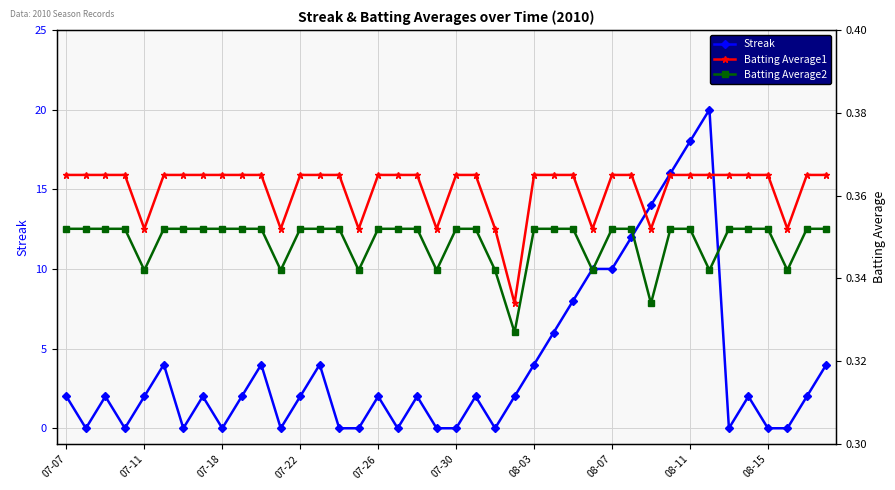

True or false: Streak has more than 1 points higher than both neighbors.

True